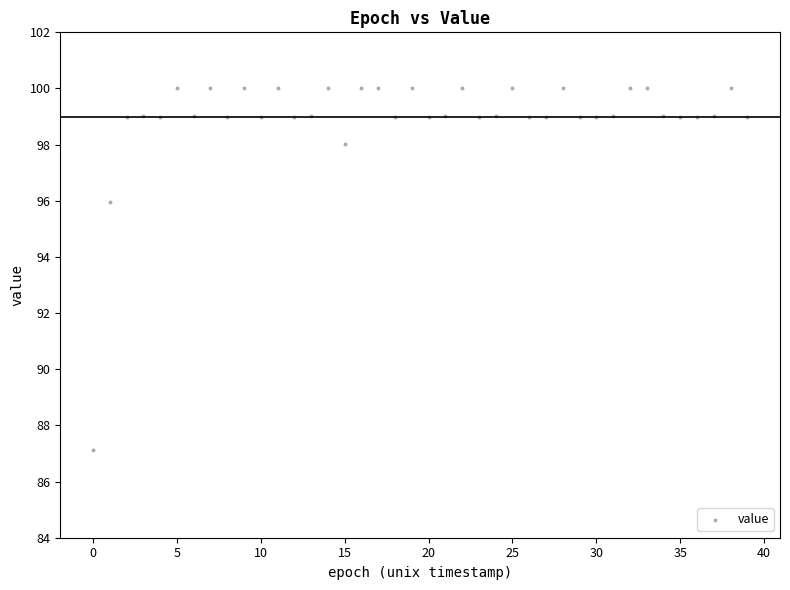

What is the range of Y values (max minus min)?

12.9